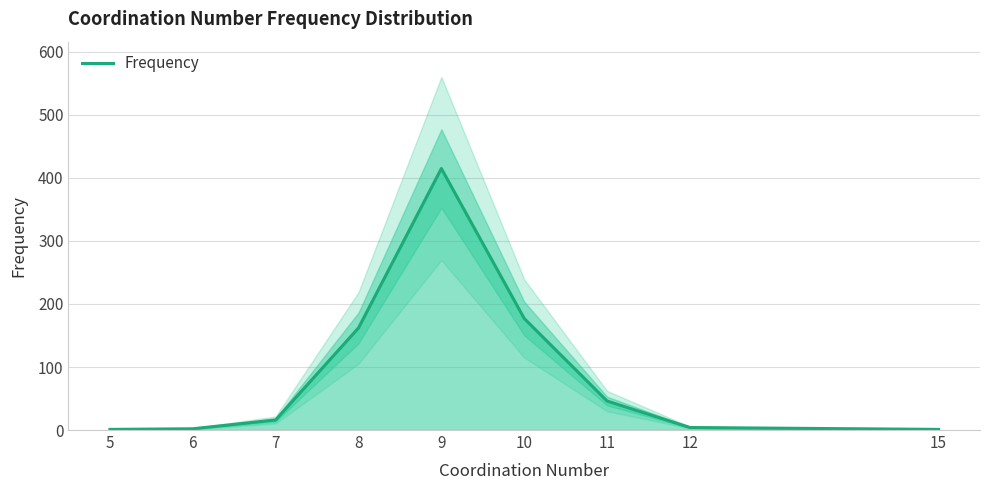

Is it true that the value at 7 is 16?

True